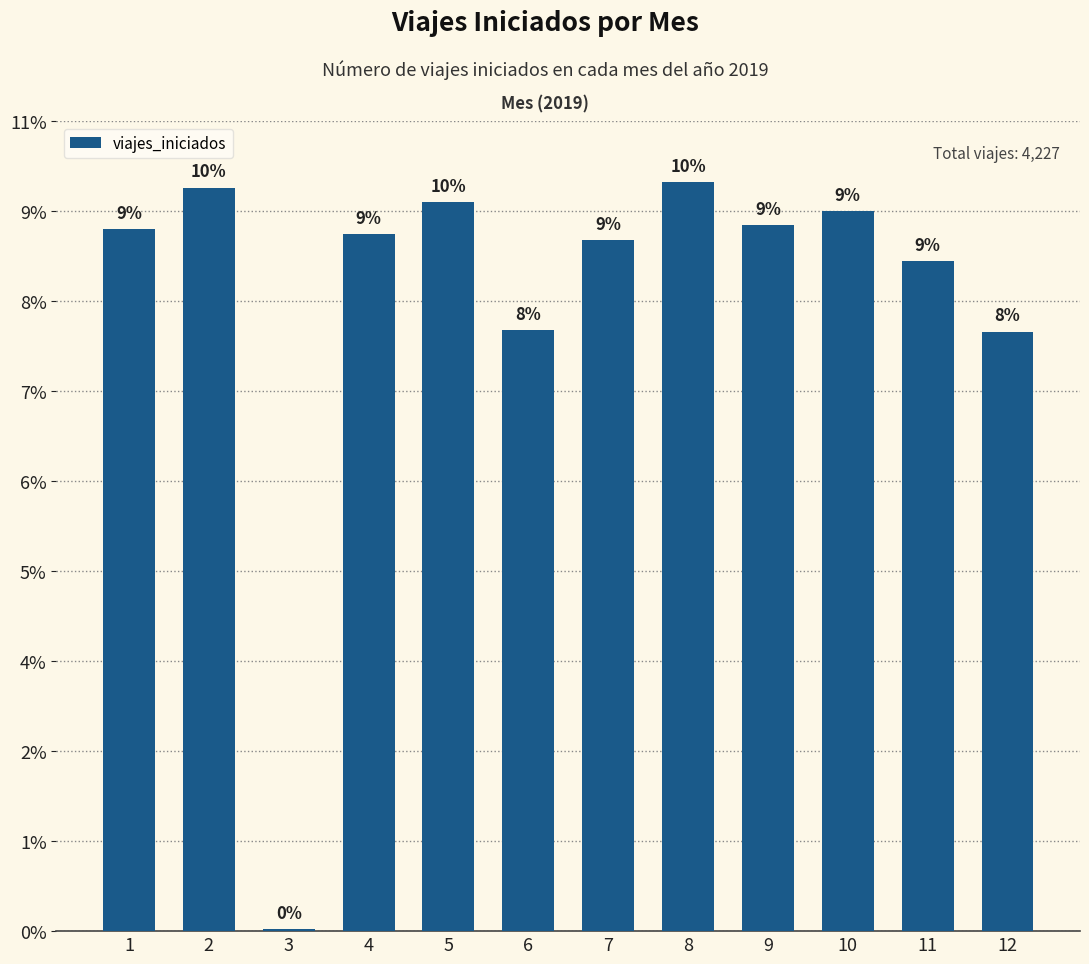

Reading right to left, extract all data points from this chart.

333	372	400	392	416	384	334	405	387	1	413	390